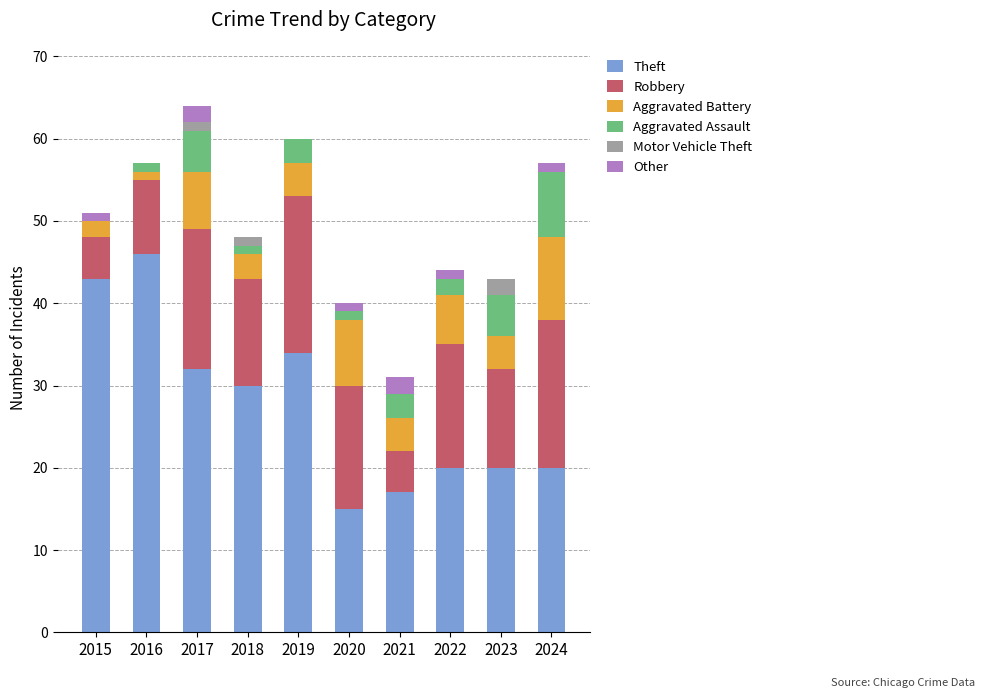

What is the total value across all series at 2021?

31